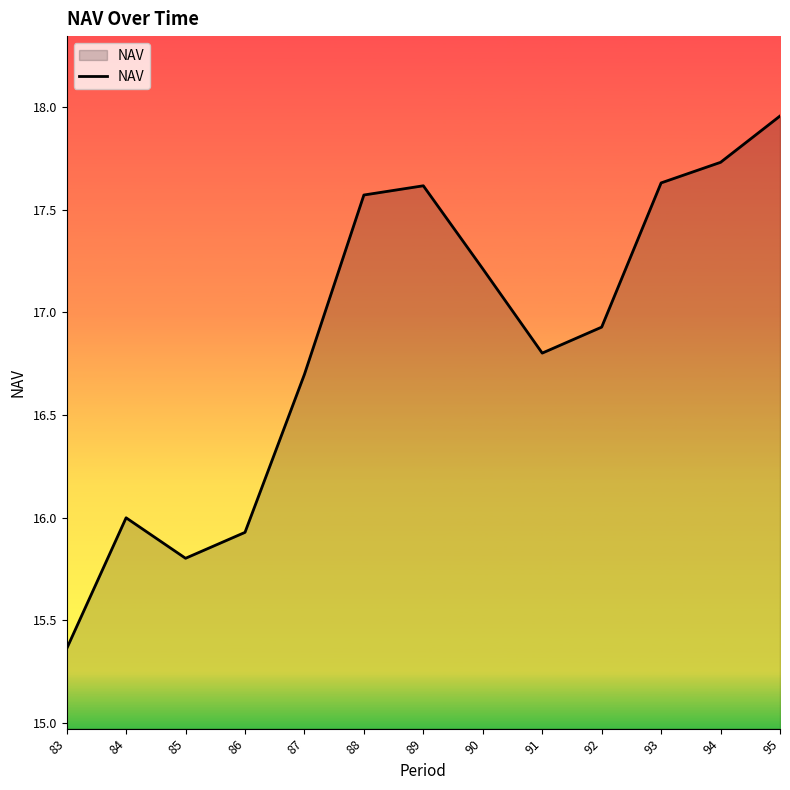

Which label corresponds to the smallest value in the chart?

83